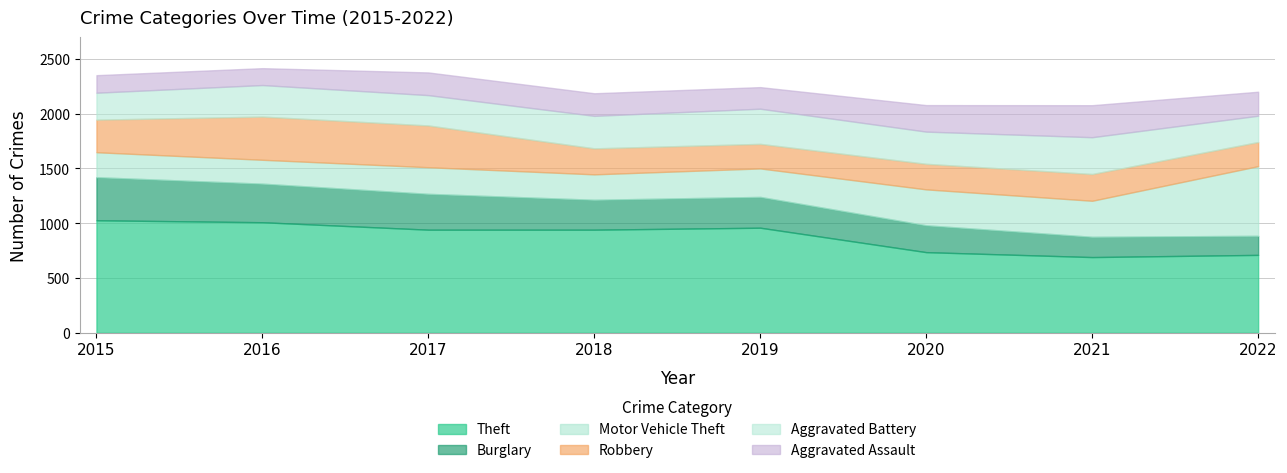

What is the value of the Motor Vehicle Theft point at the 2nd from the left?

218